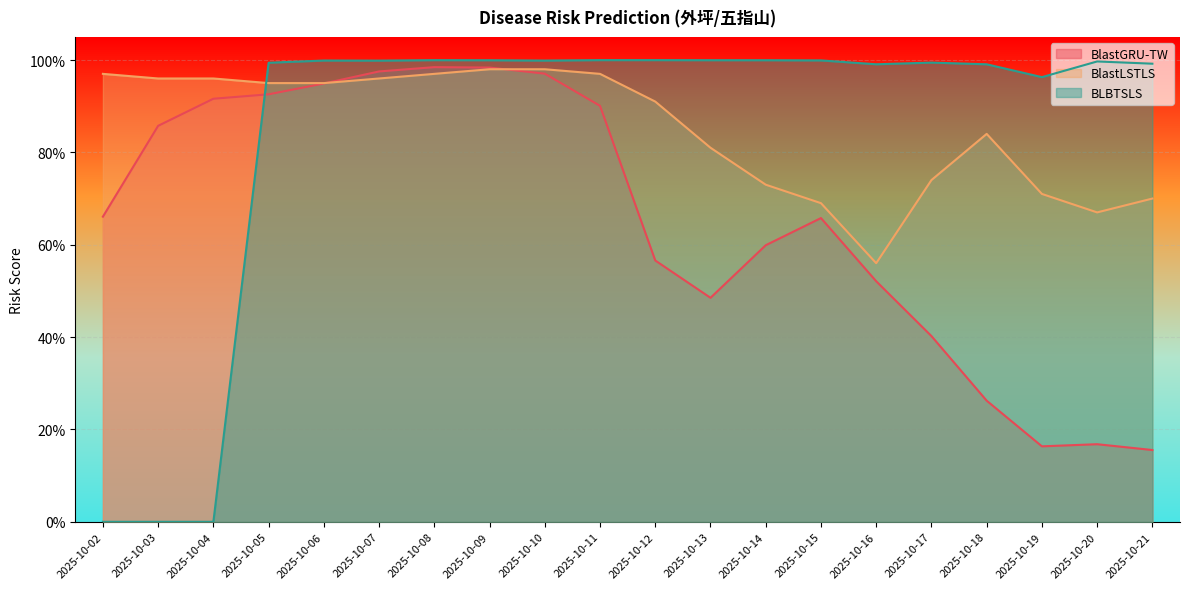

In BlastLSTLS, how many points are lower than both neighbors (excluding endpoints)?

2